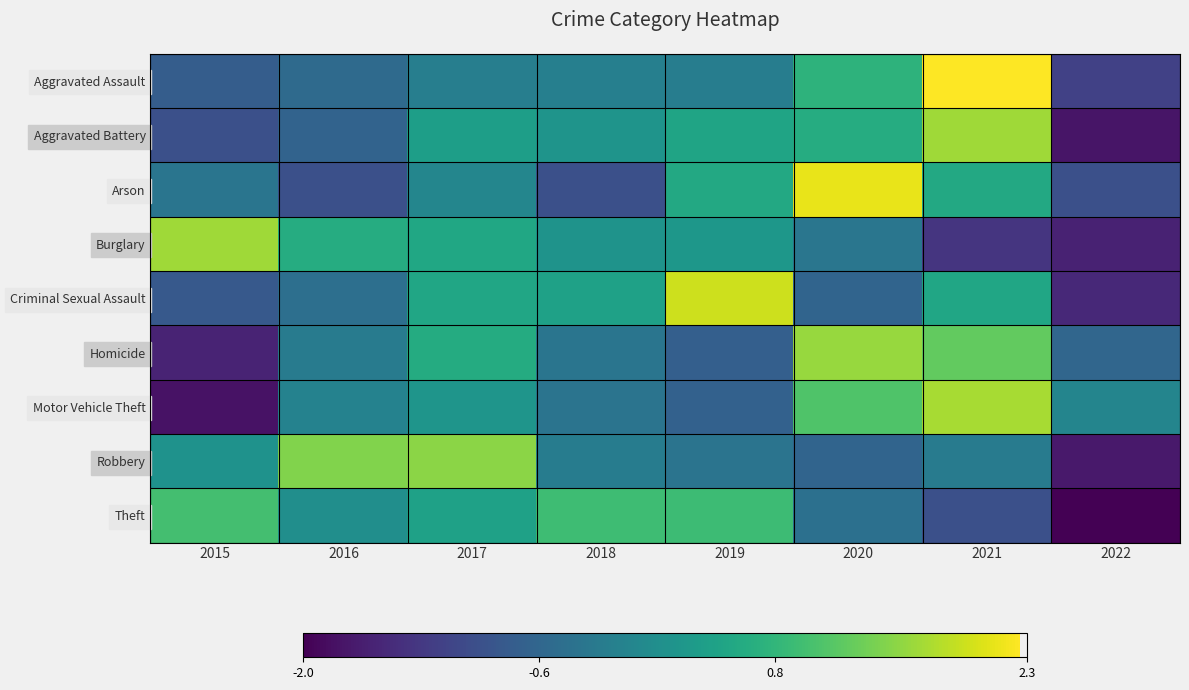

Which series has the largest total across all categories?

Homicide